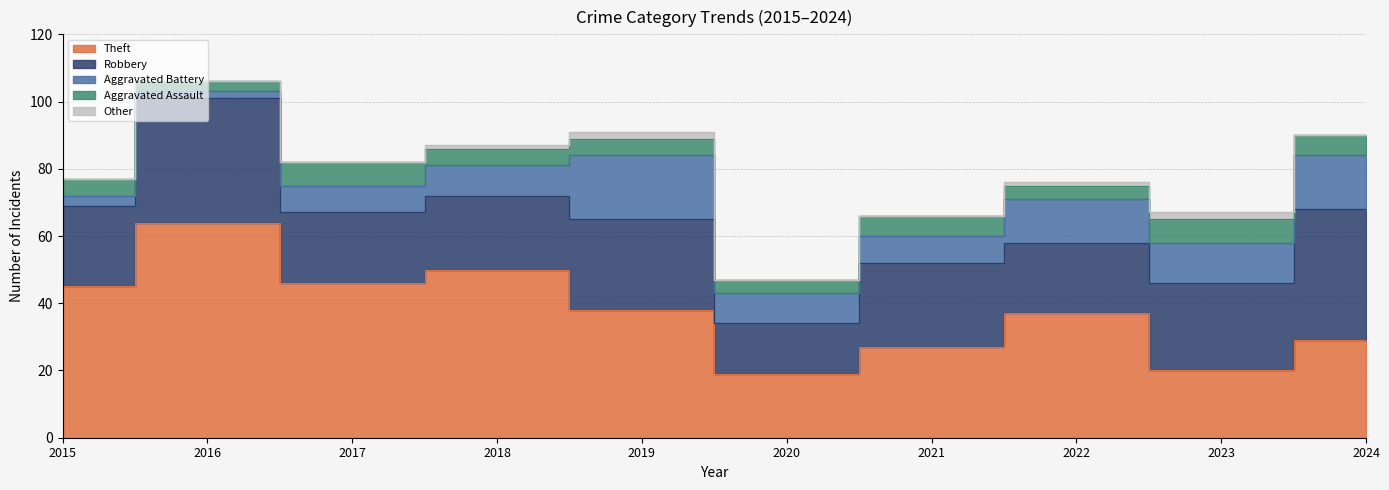

Which series changed the most between 2016 and 2018?

Robbery